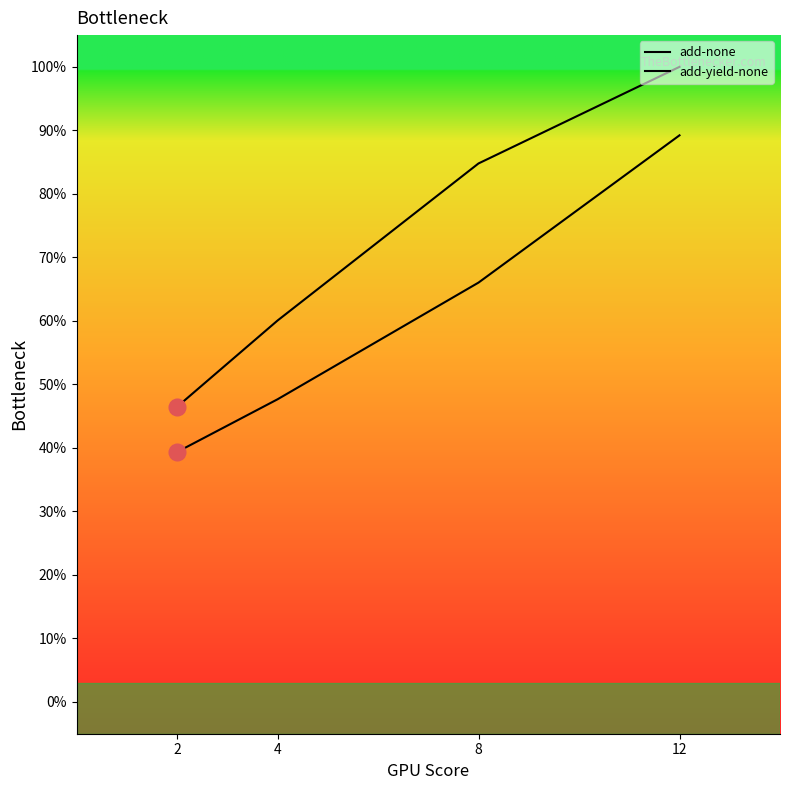

Does the chart display data point markers on the line(s)?

No